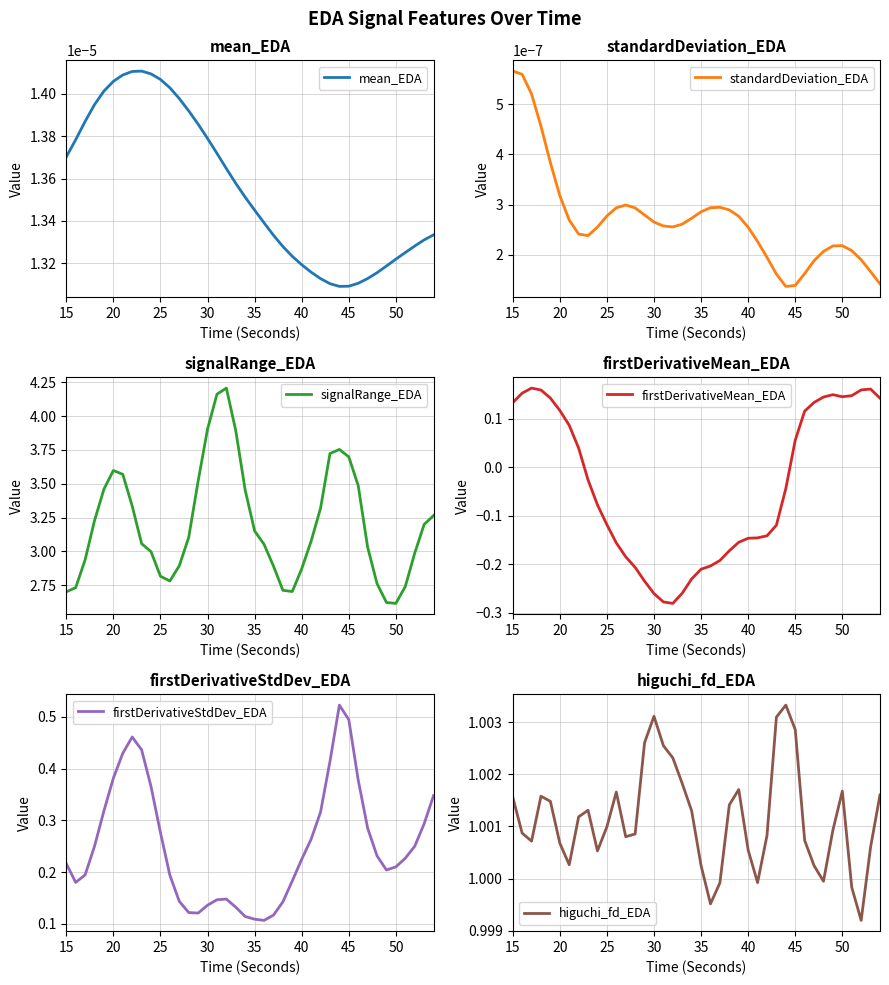

How many series are shown in this chart?

6